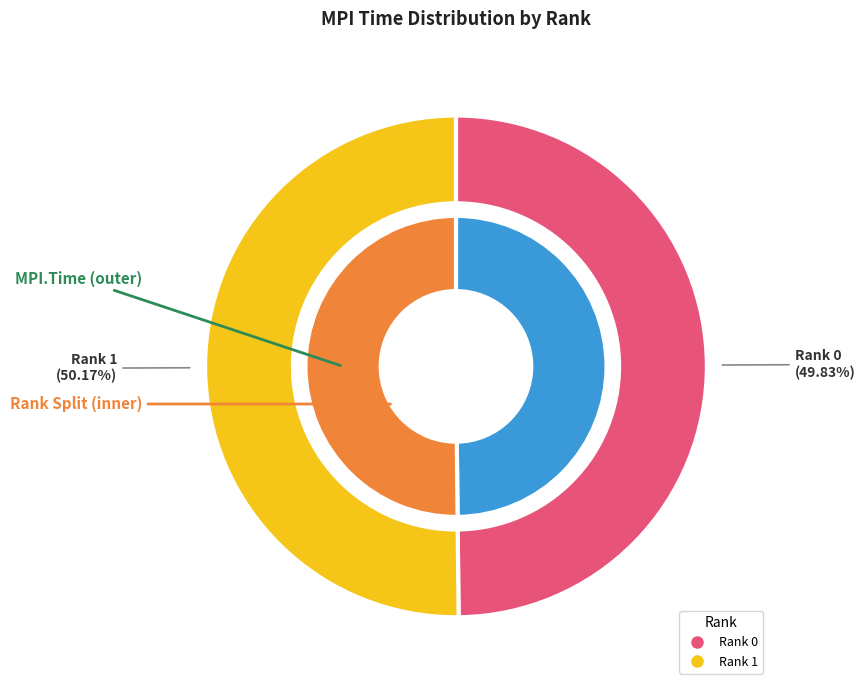

How many segments does this pie chart have?

2